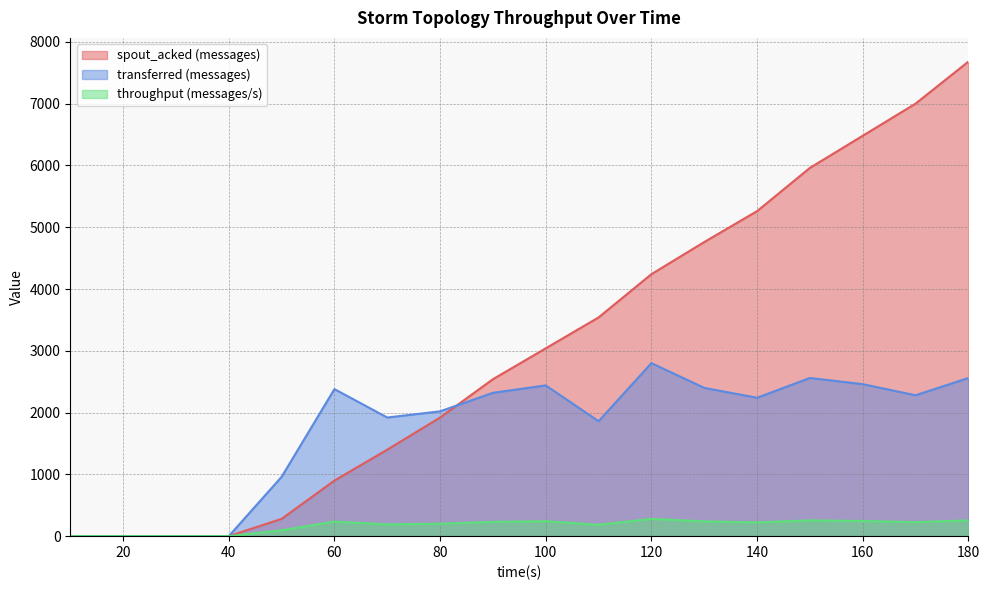

At 30, list the series in order from largest to smallest.

spout_acked (messages), transferred (messages), throughput (messages/s)